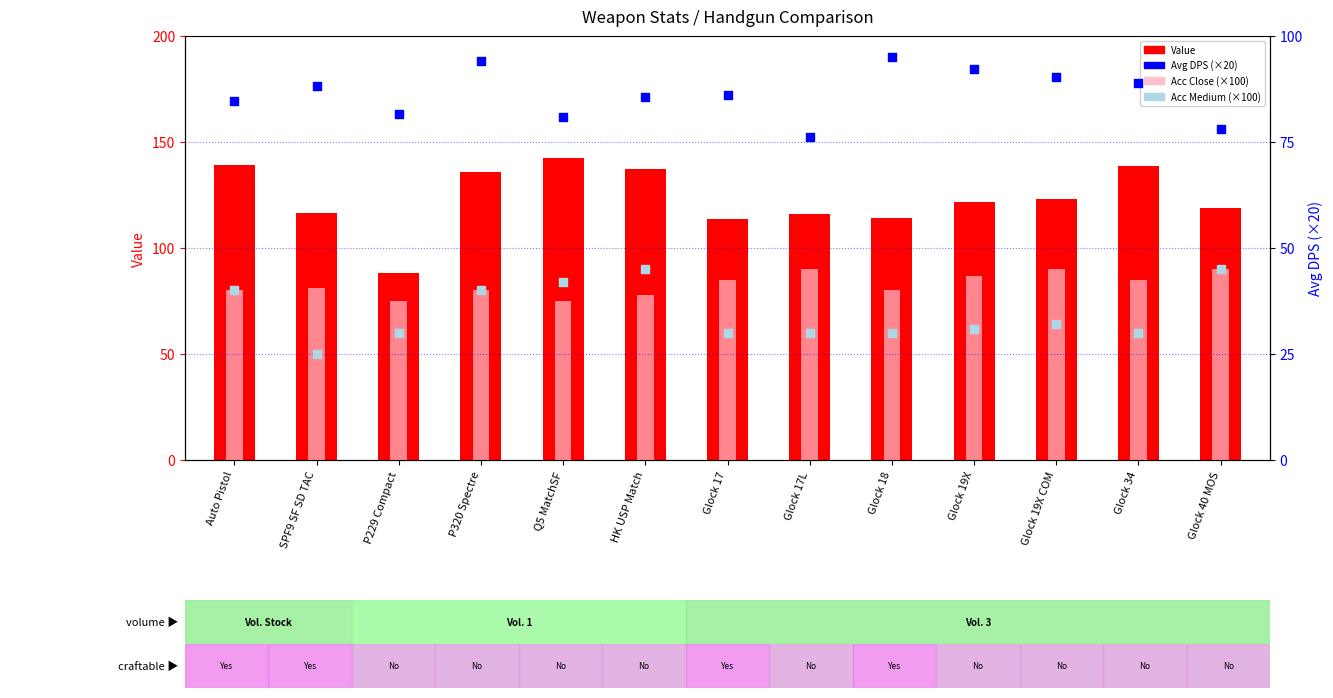

At which category is the sum across all series the highest?

P320 Spectre